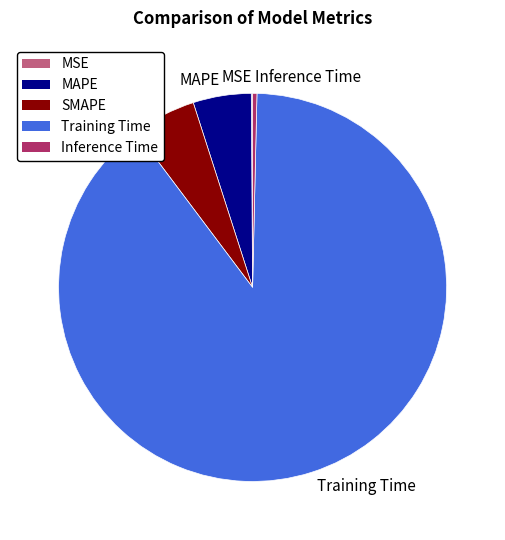

Between Training Time and SMAPE, which is larger?

Training Time